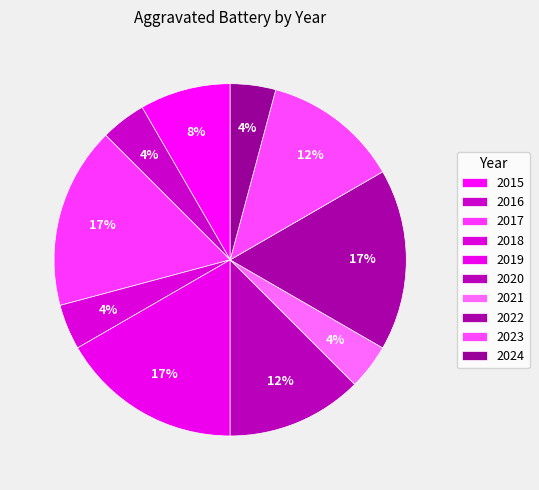

The 2015 slice represents 1% of the pie. True or false?

False